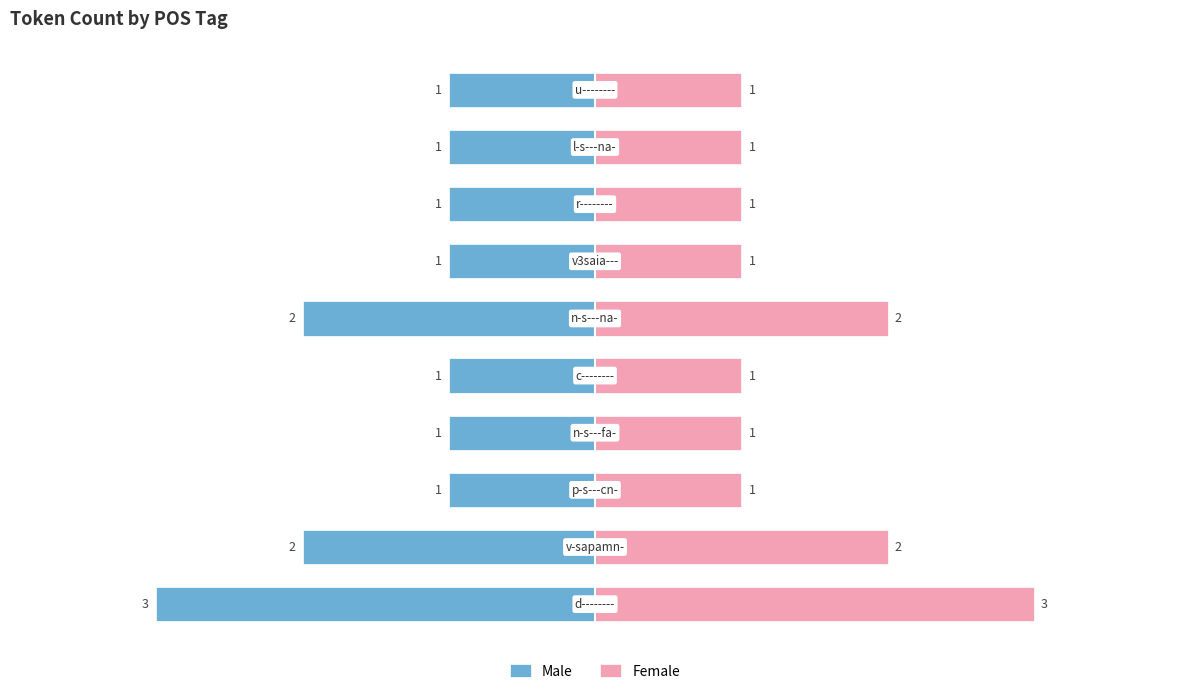

Which series has the largest range (max minus min)?

Male